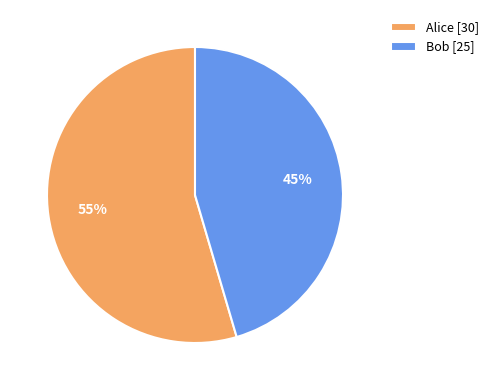

What is the majority slice?

Alice